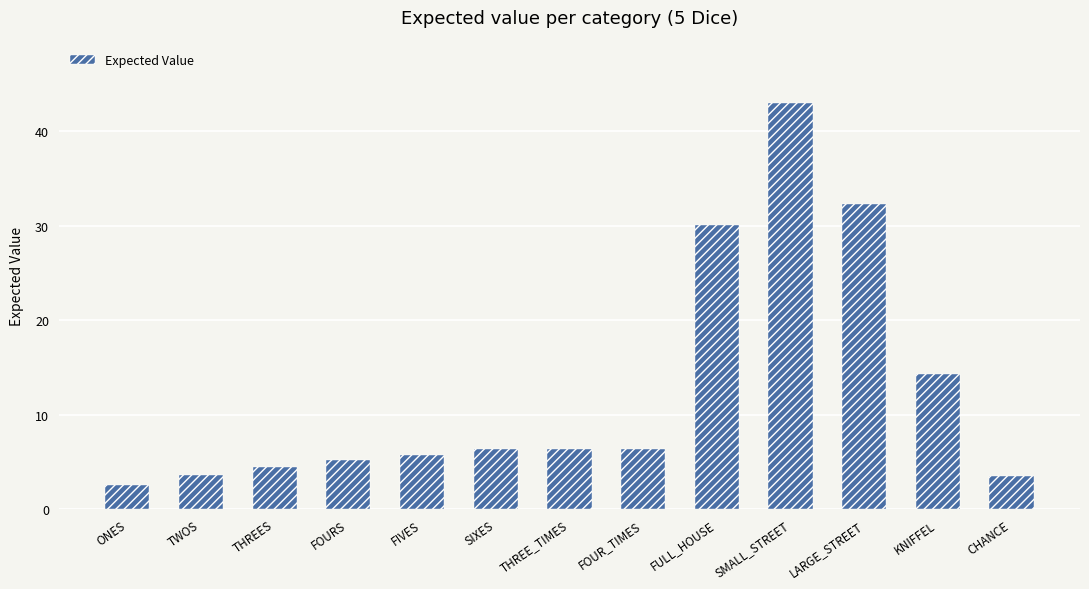

How many values are below 6?

6